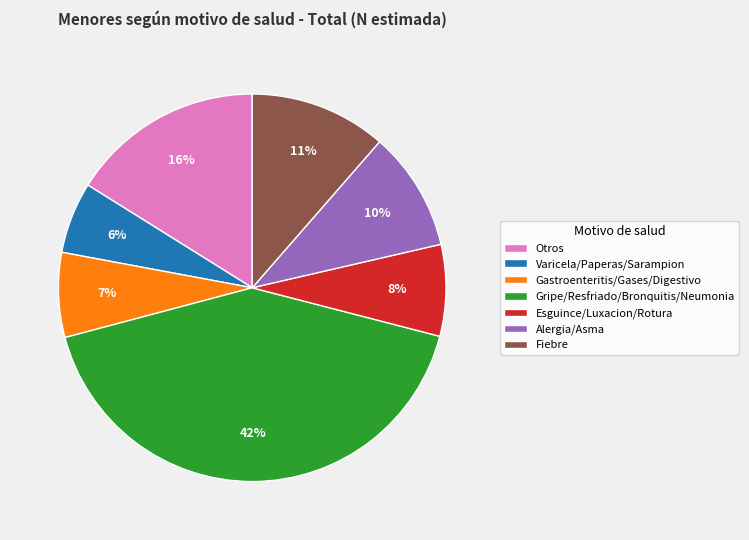

To the nearest percent, what is the difference between the Otros and Gripe/Resfriado/Bronquitis/Neumonia slice percentages?

26%